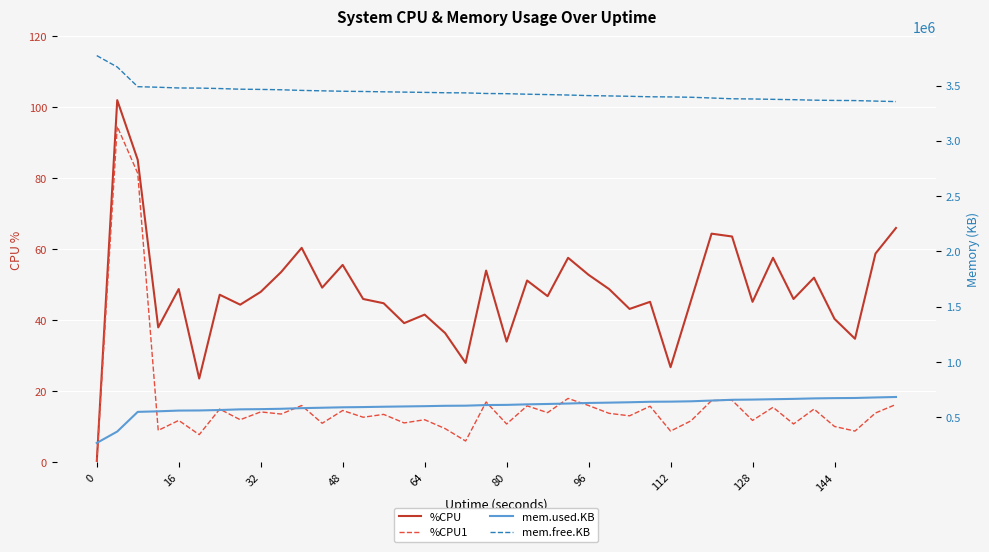

True or false: %CPU and mem.used.KB cross at least once.

False